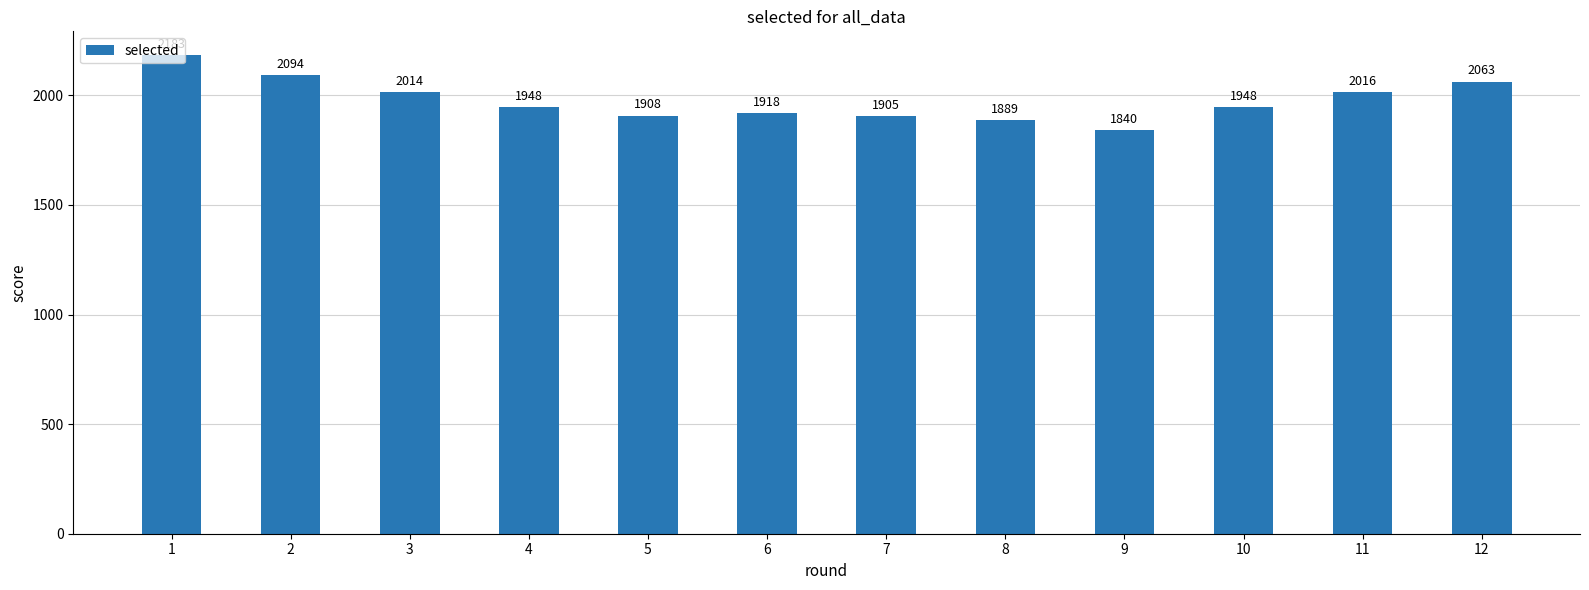

What is the smallest value displayed?

1840